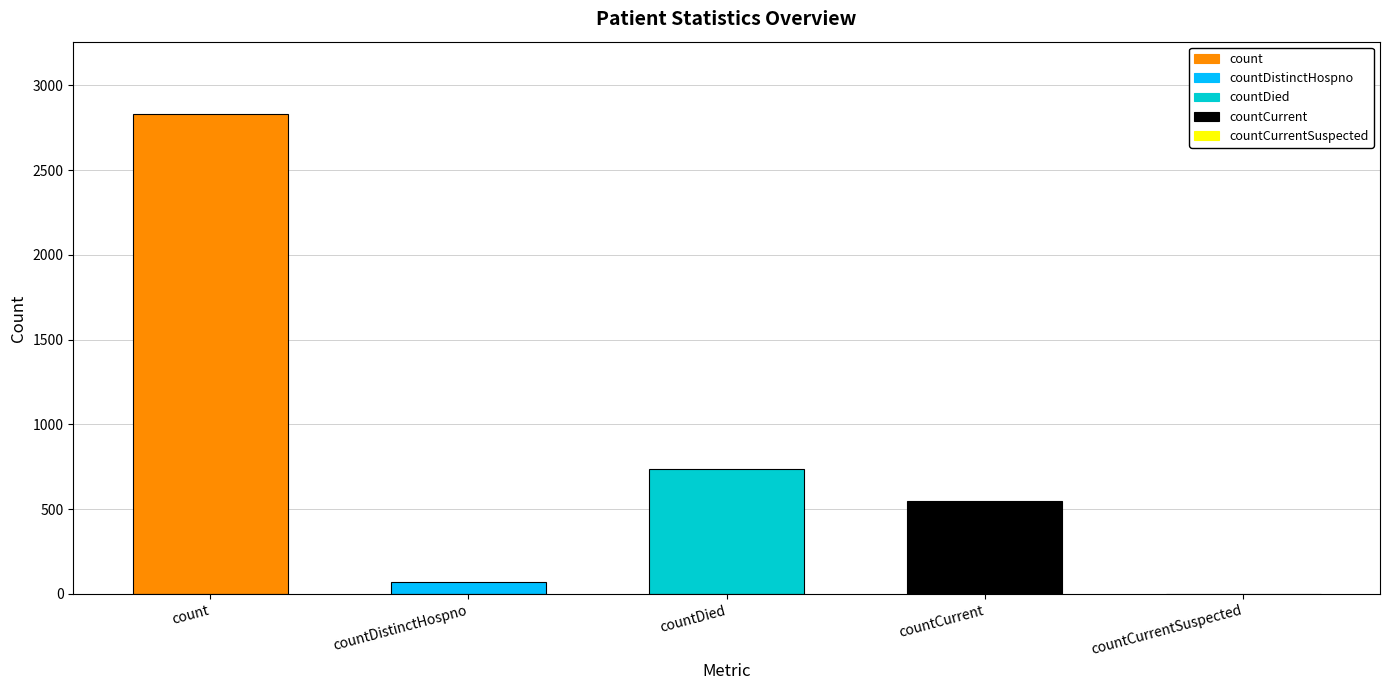

What is the sum of all values?

4192